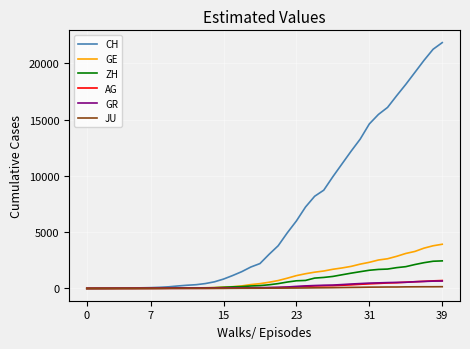

Which series has the widest spread of values?

CH